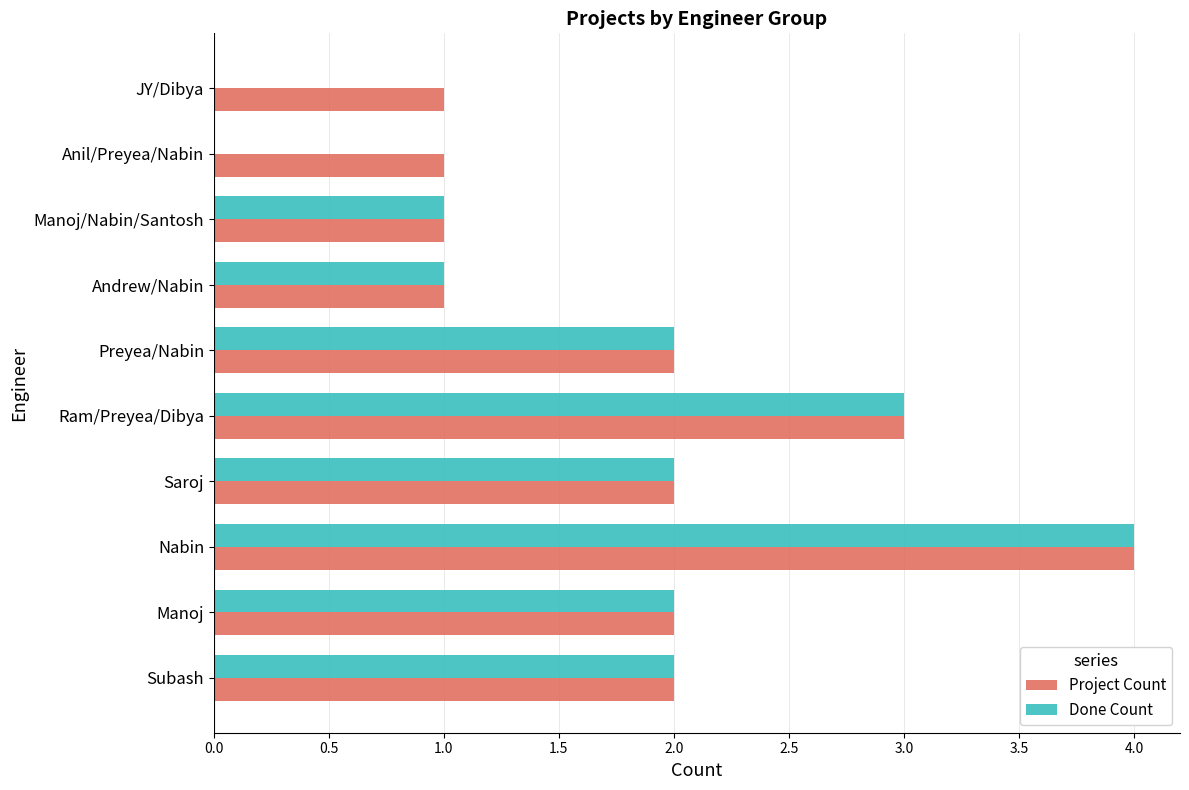

What is the sum of all Project Count values?

19